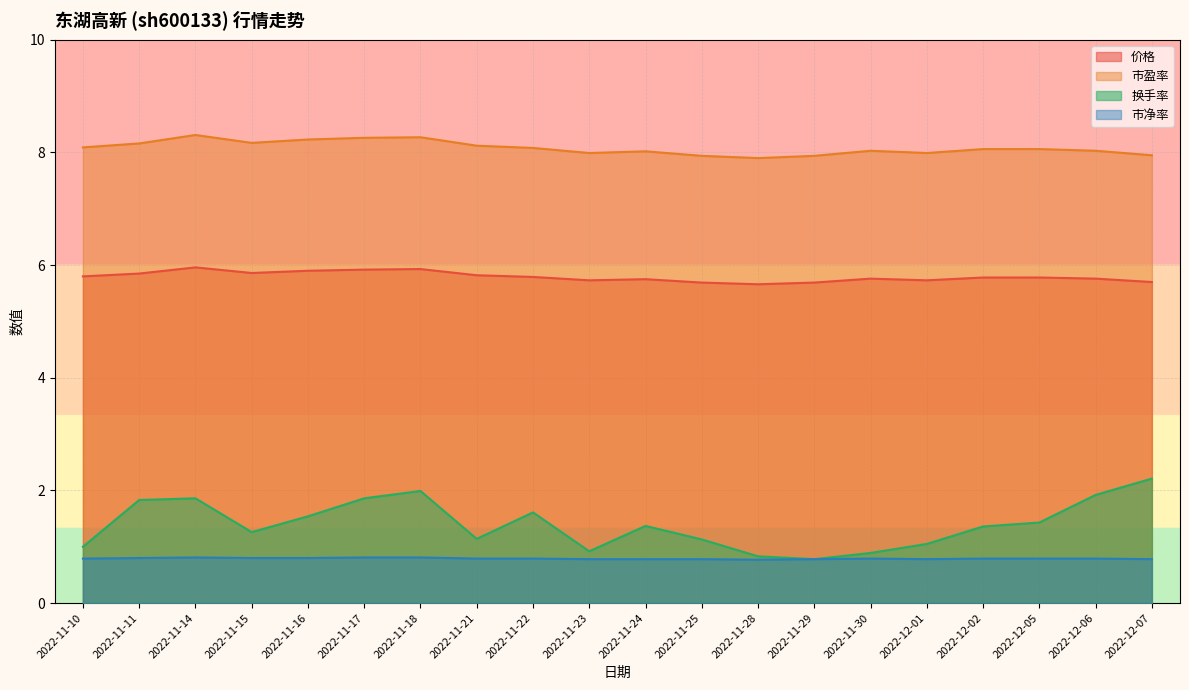

What is the value of the 市净率 point at the 14th from the left?

0.8